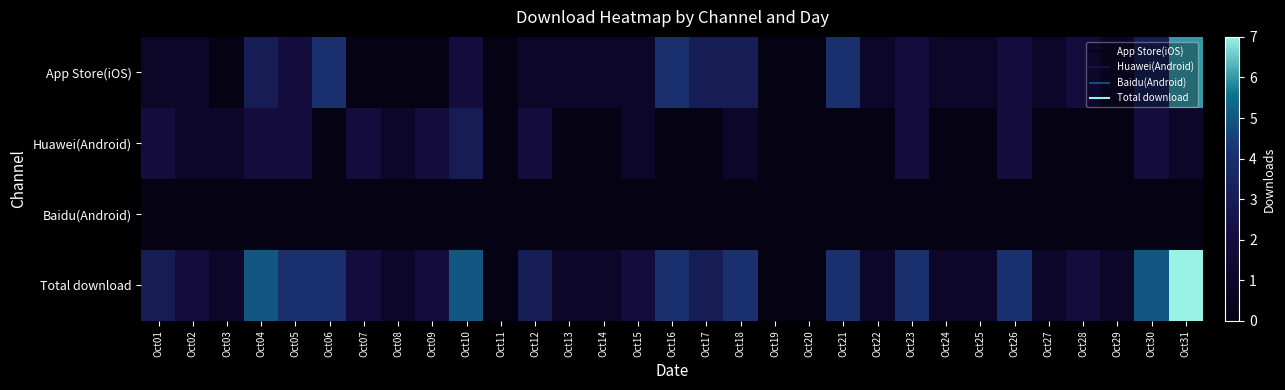

Rank the series by their maximum value, from lowest to highest.

Baidu(Android), Huawei(Android), App Store(iOS), Total download